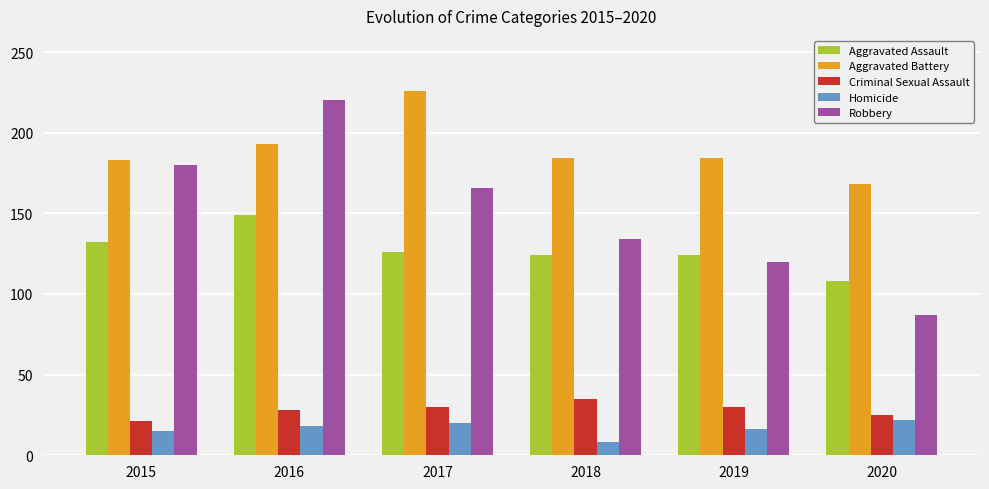

What is the minimum value shown in the chart?

8